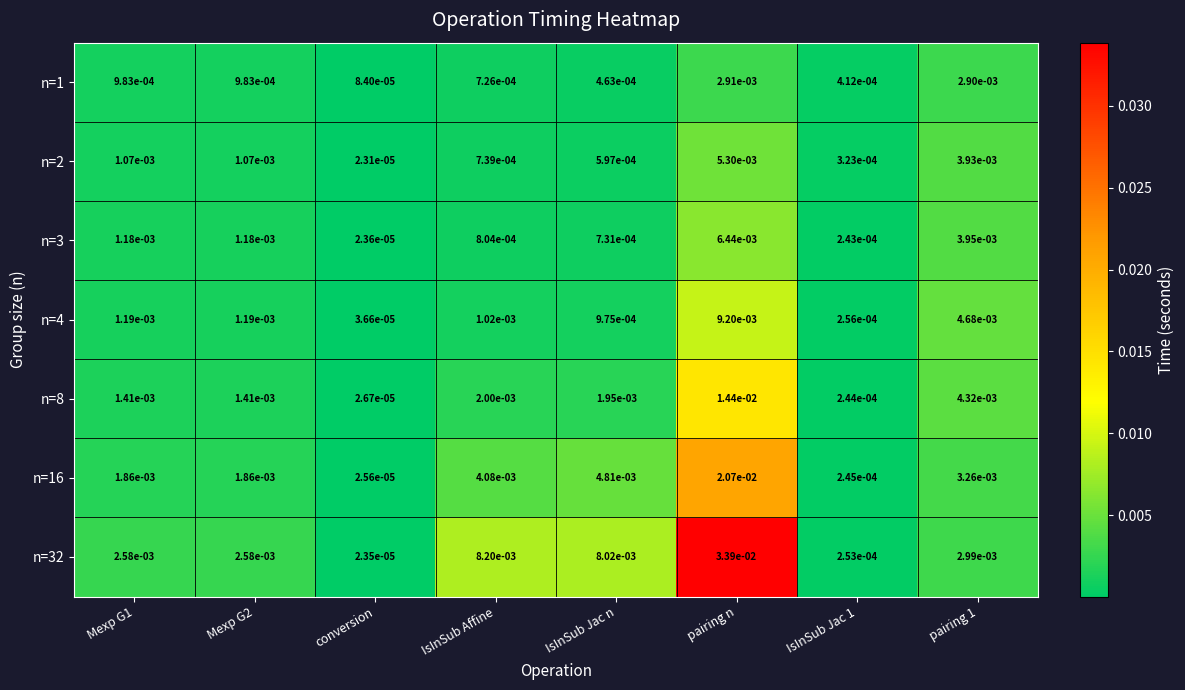

List the series in order of their peak value, lowest first.

n=1, n=2, n=3, n=4, n=8, n=16, n=32